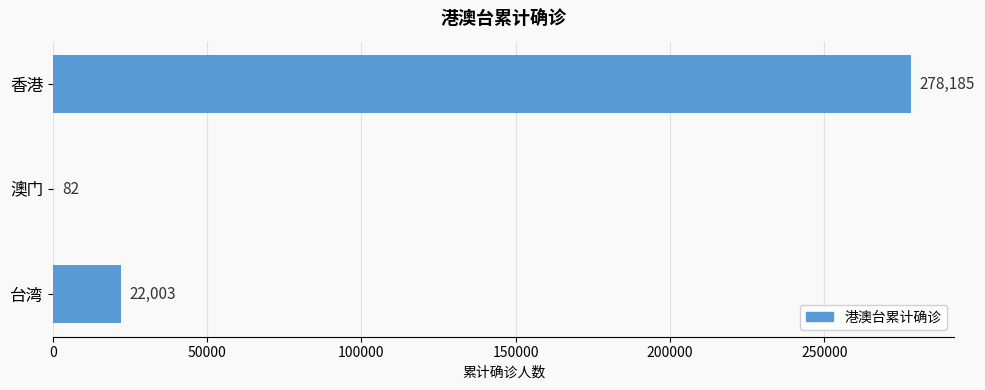

What is the sum of all values?

300270